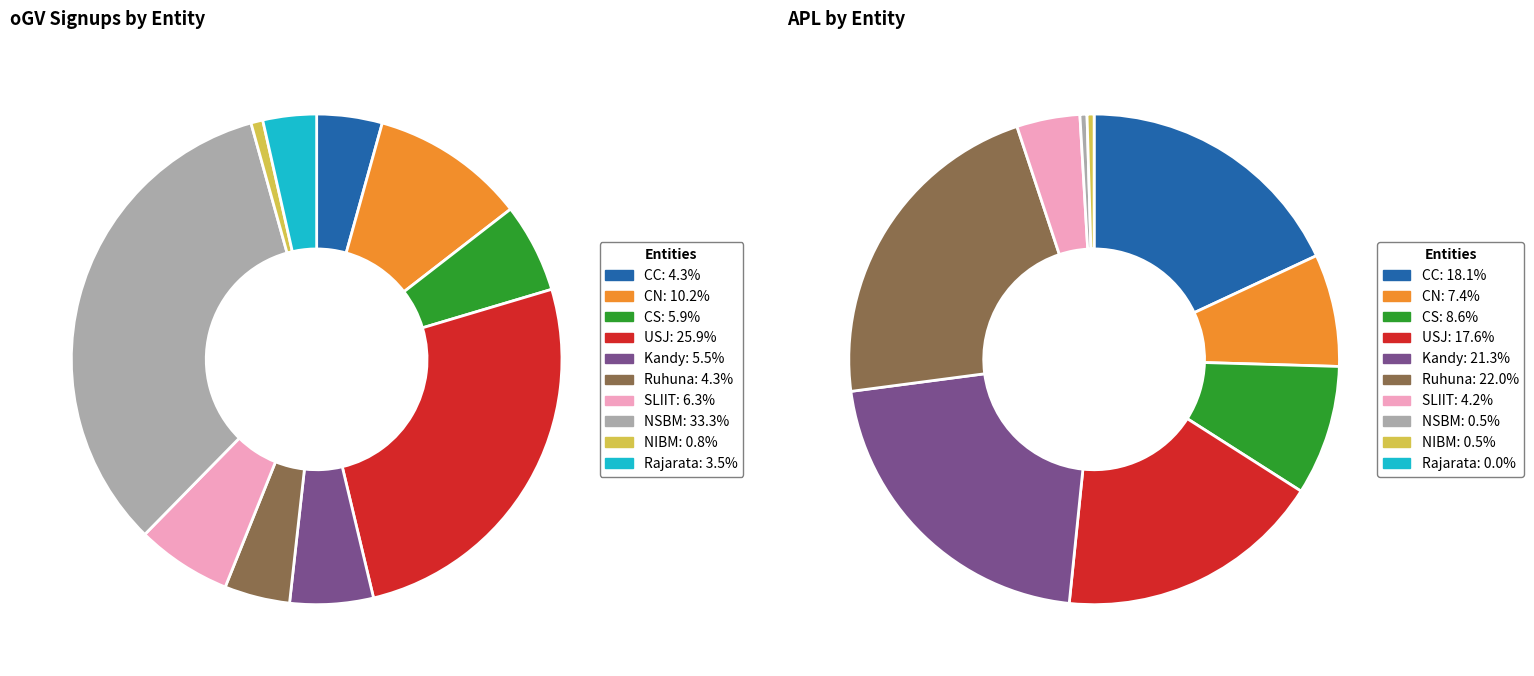

True or false: 8 accounts for 1% of the total.

True